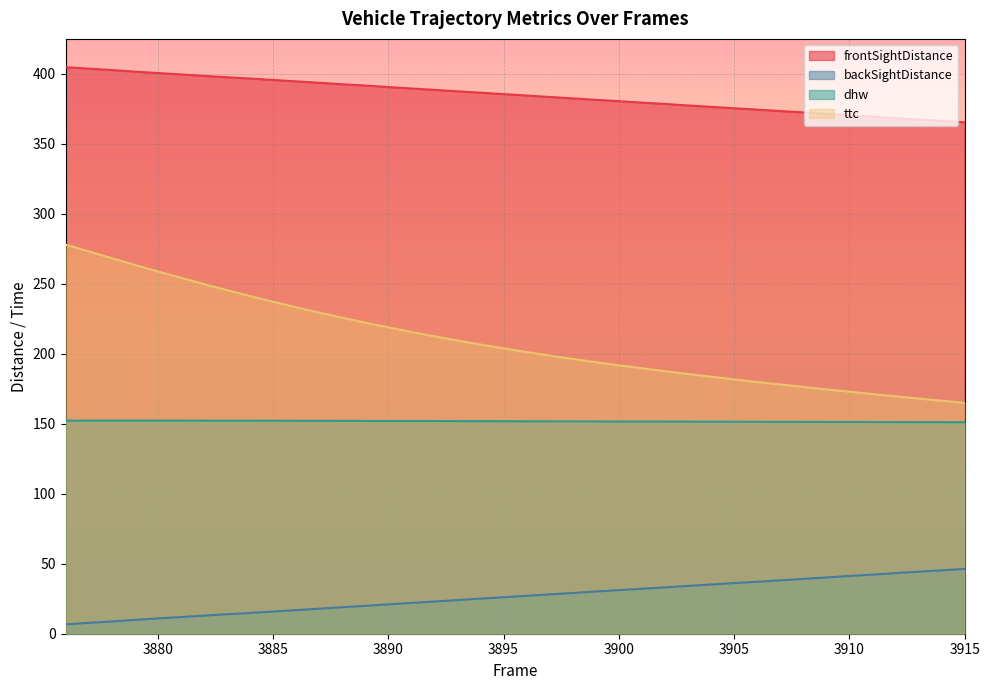

True or false: backSightDistance and frontSightDistance cross at least once.

False